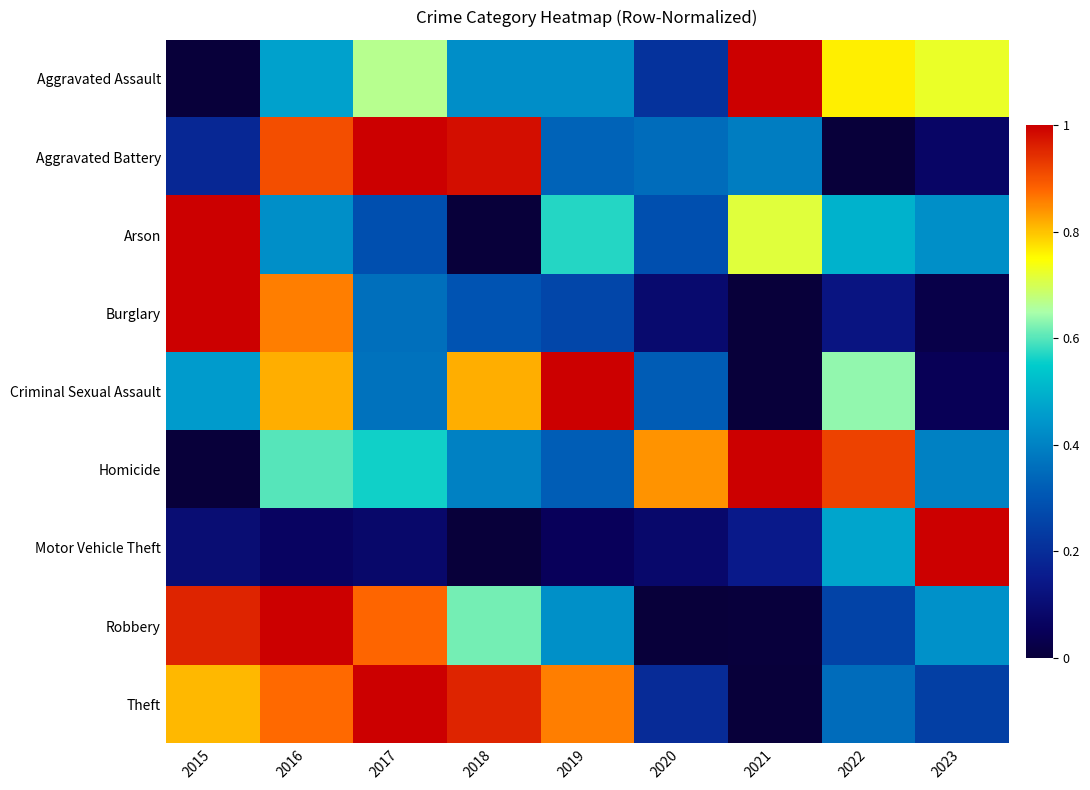

At how many categories does at least one series exceed 0?

9